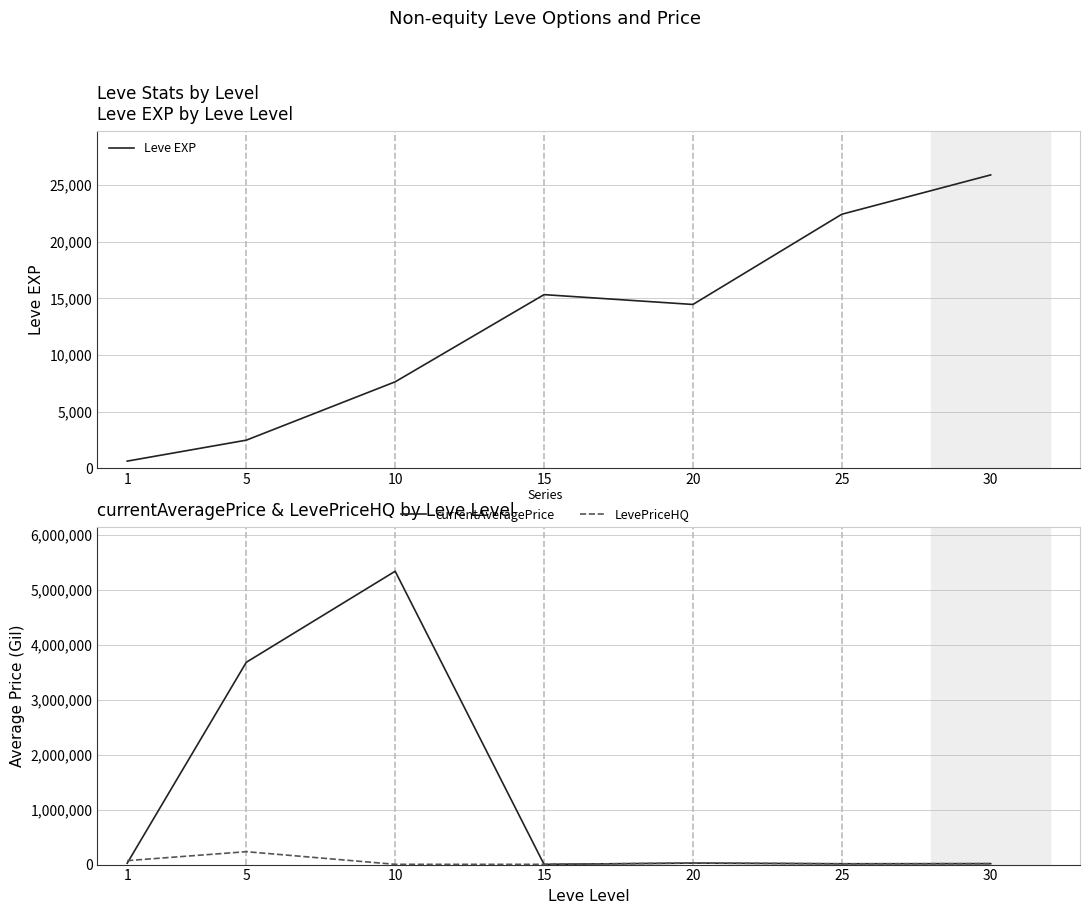

True or false: Leve EXP and LevePriceHQ cross at least once.

True